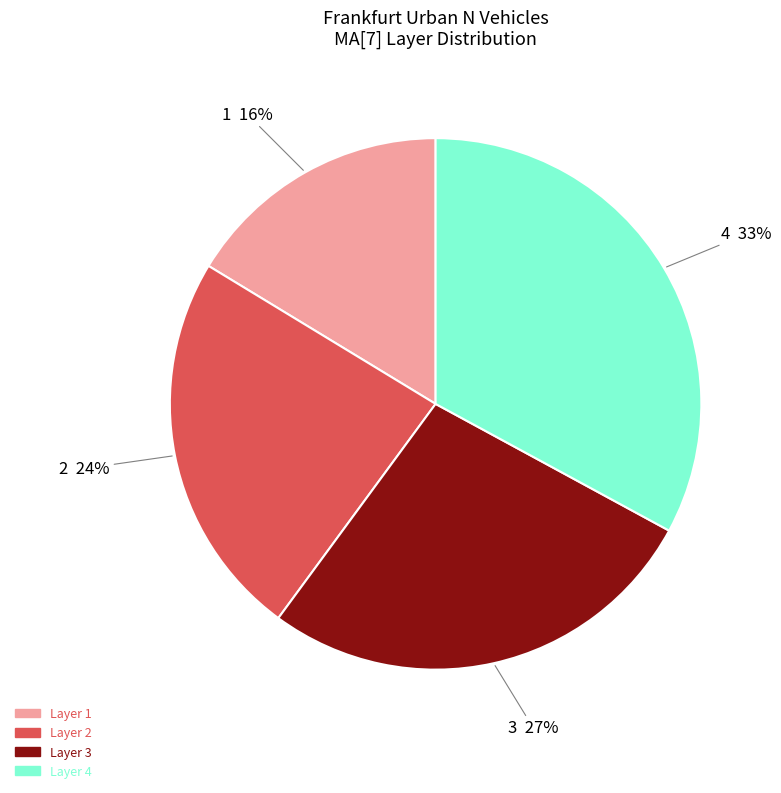

Is there any slice that represents more than half of the pie?

No